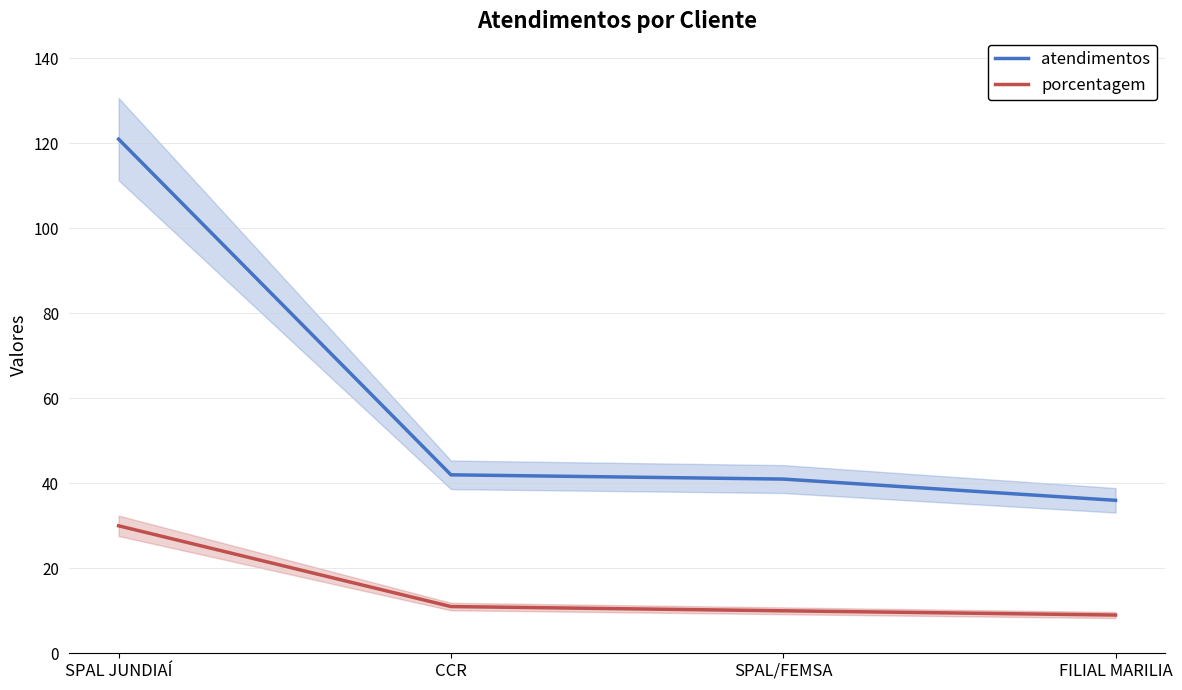

Does the chart have visible grid lines?

Yes